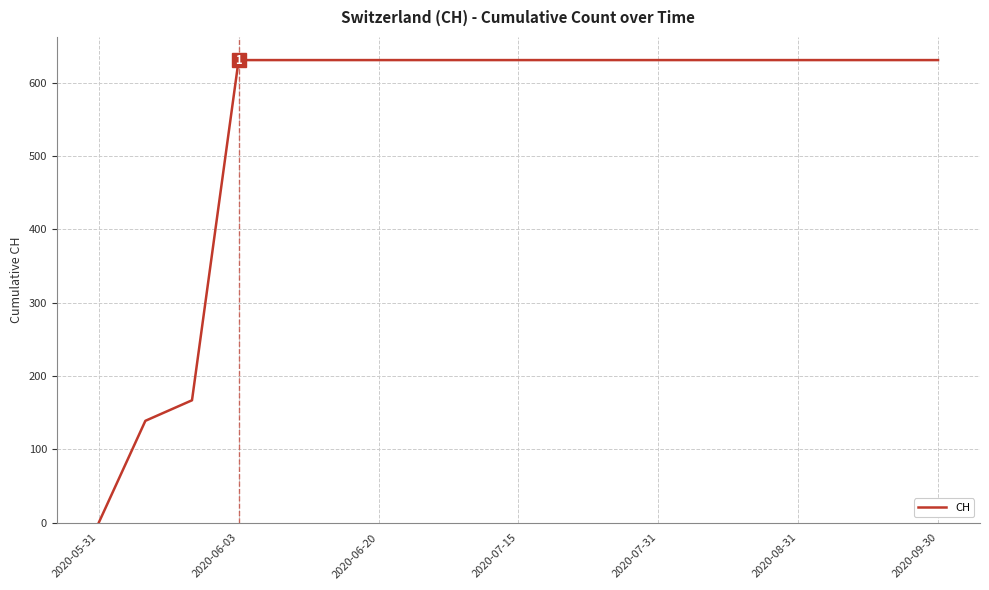

What is the greatest value displayed?

631